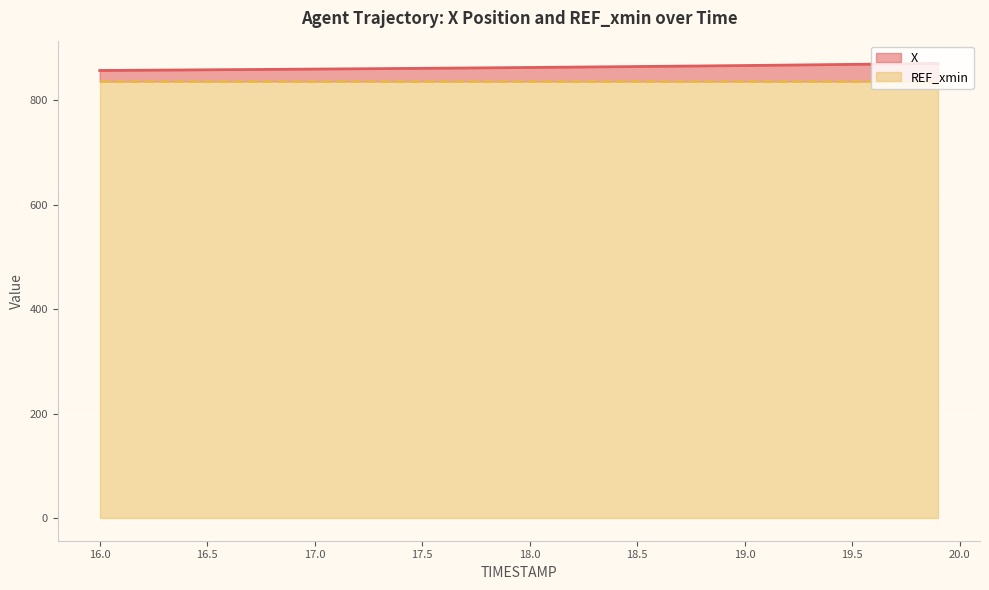

What position from the left is 16.9?

10